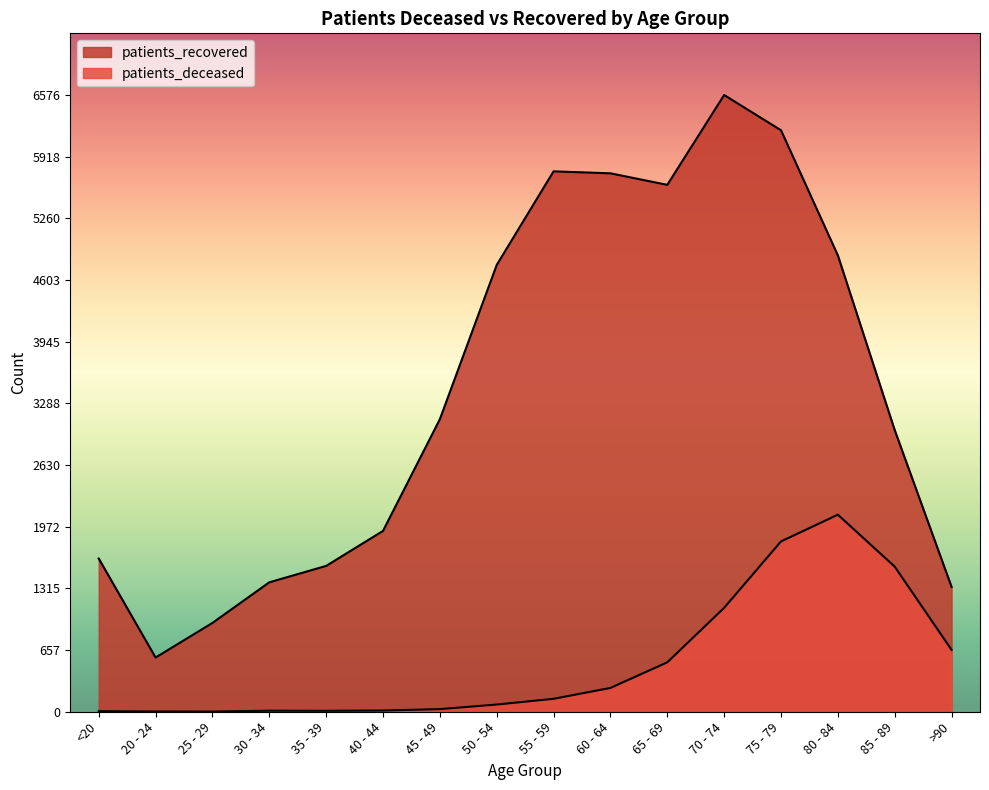

At 55 - 59, list the series in order from largest to smallest.

patients_recovered, patients_deceased